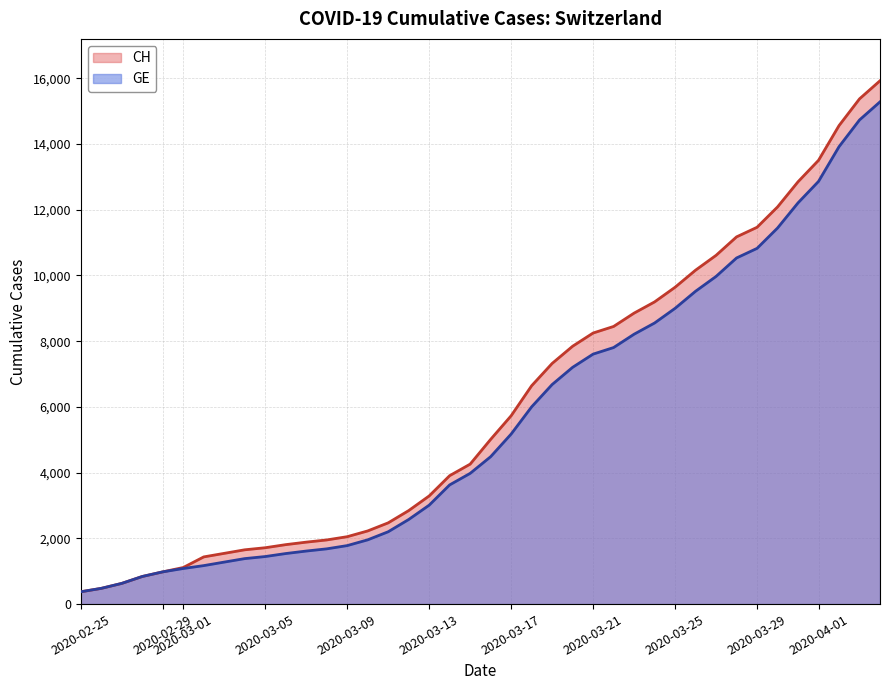

Which series has the widest spread of values?

CH